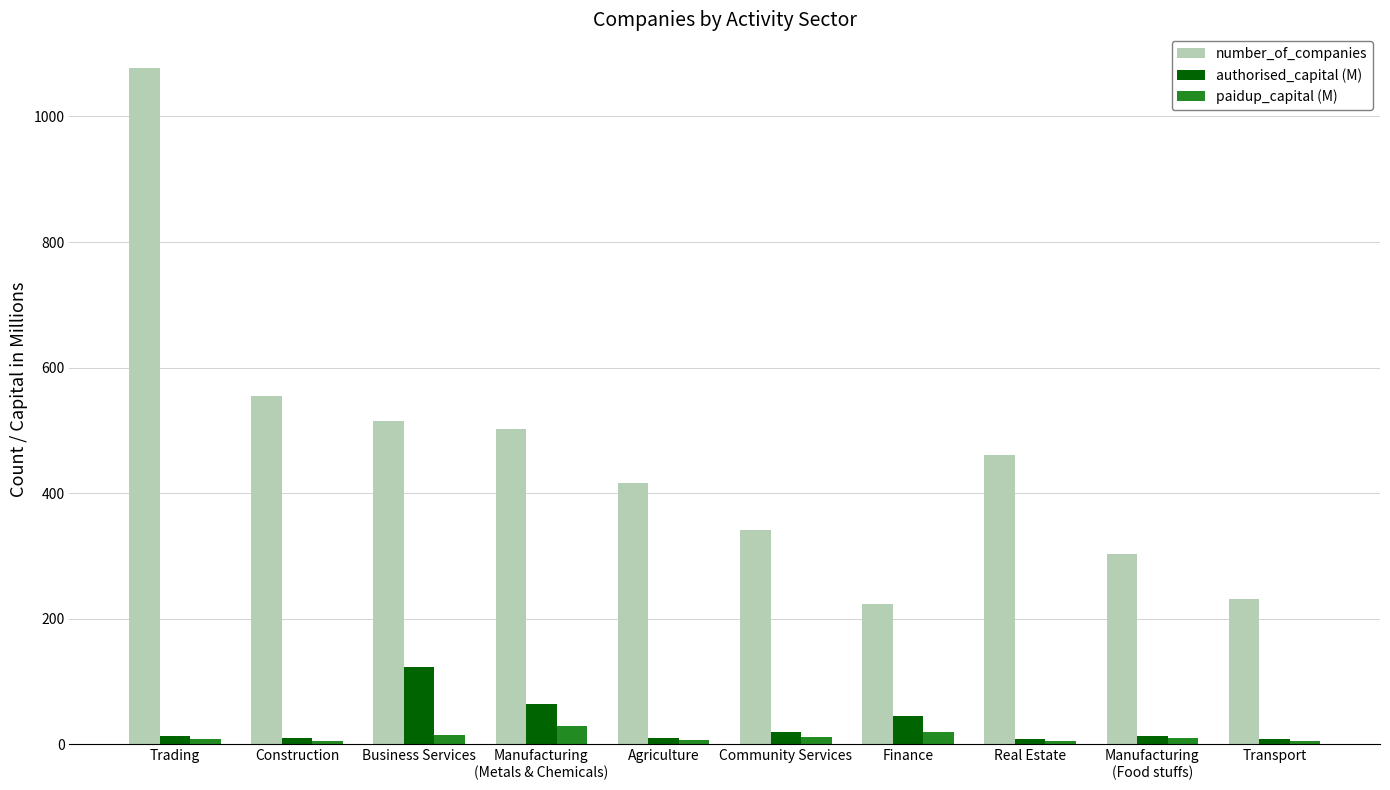

What is the lowest value of the authorised_capital (M) series?

7.7